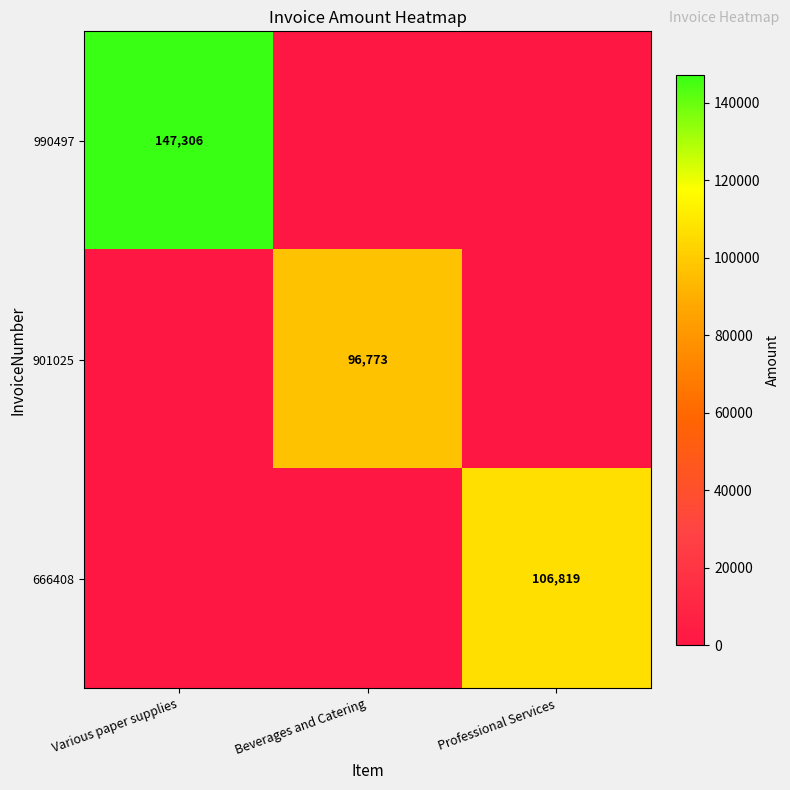

Is the value of 990497 at Various paper supplies greater than the value of 666408 at Professional Services?

Yes